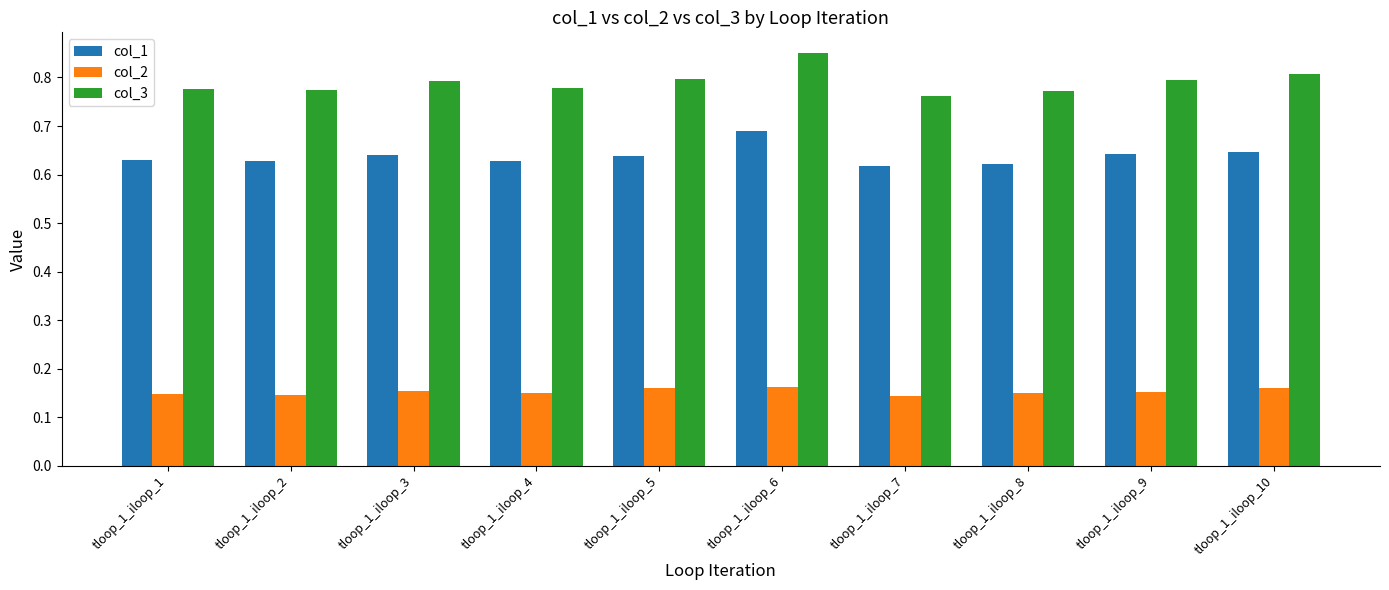

What are all the series names shown in the legend?

col_1, col_2, col_3